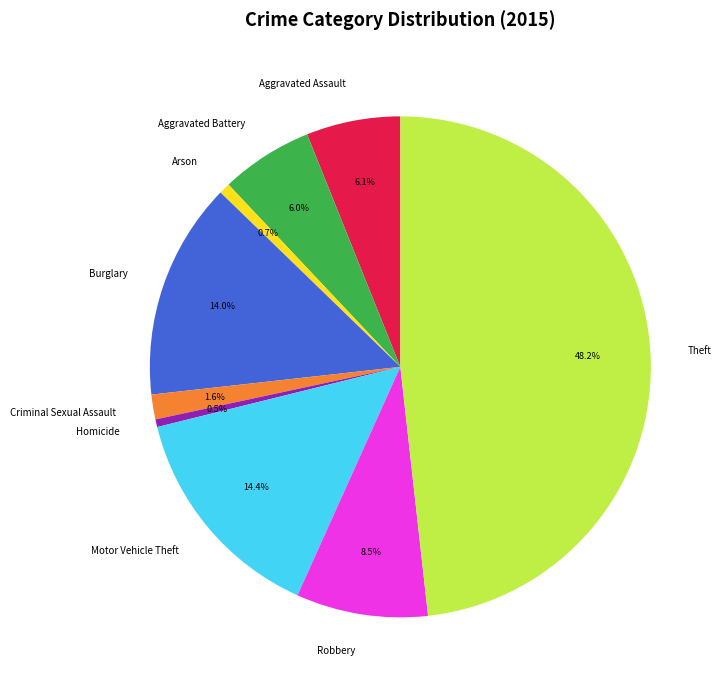

Is it true that Arson is 1% of the pie?

True